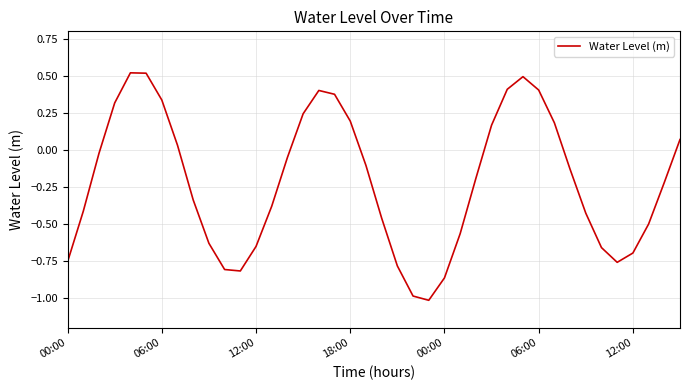

What is the smallest value displayed?

-1.0